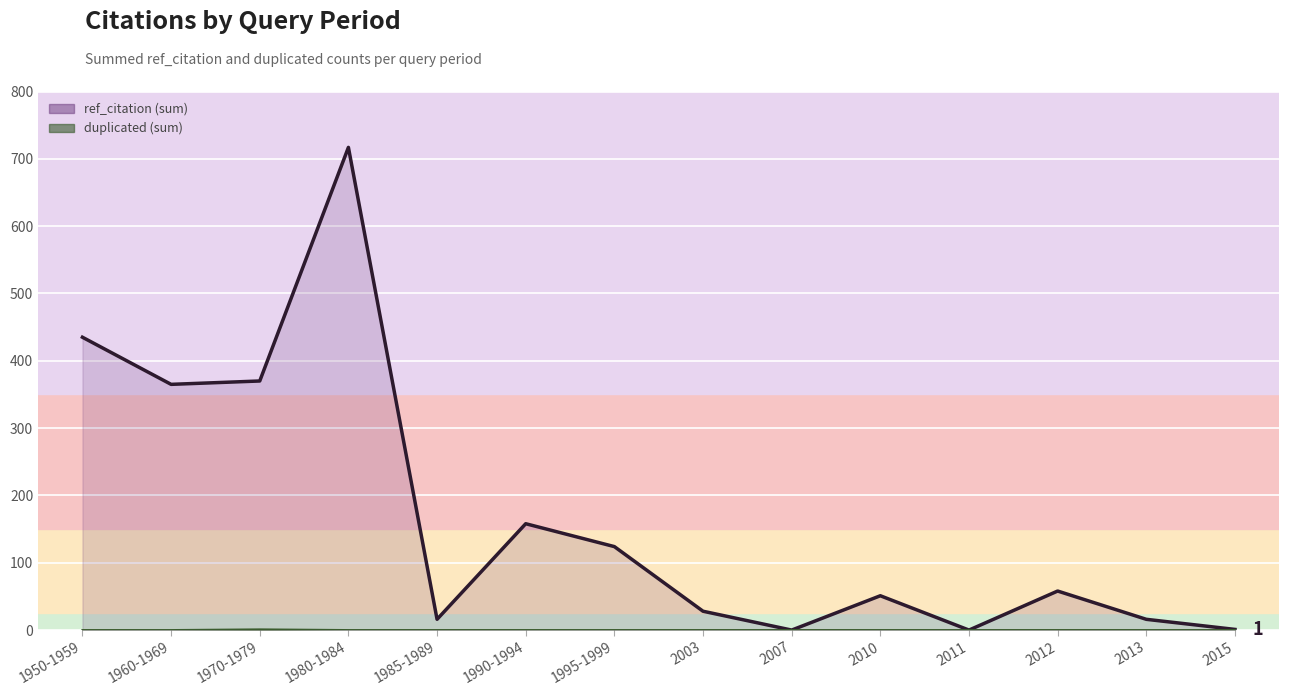

How many positive values does the duplicated series have?

1